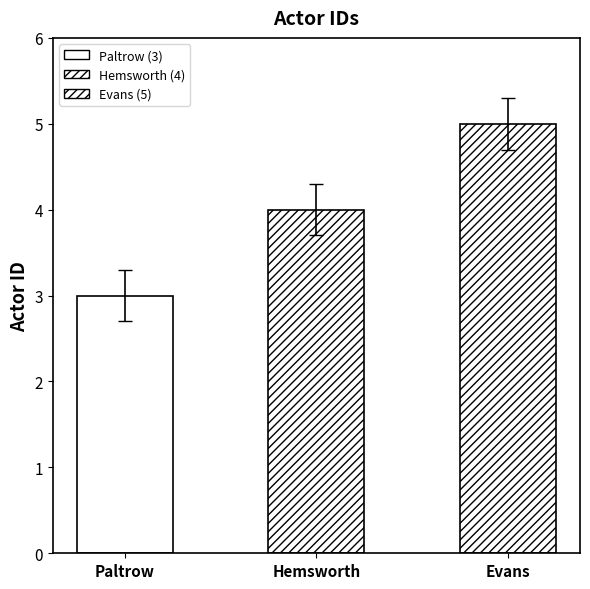

What is the sum of the values at Hemsworth and Evans?

9